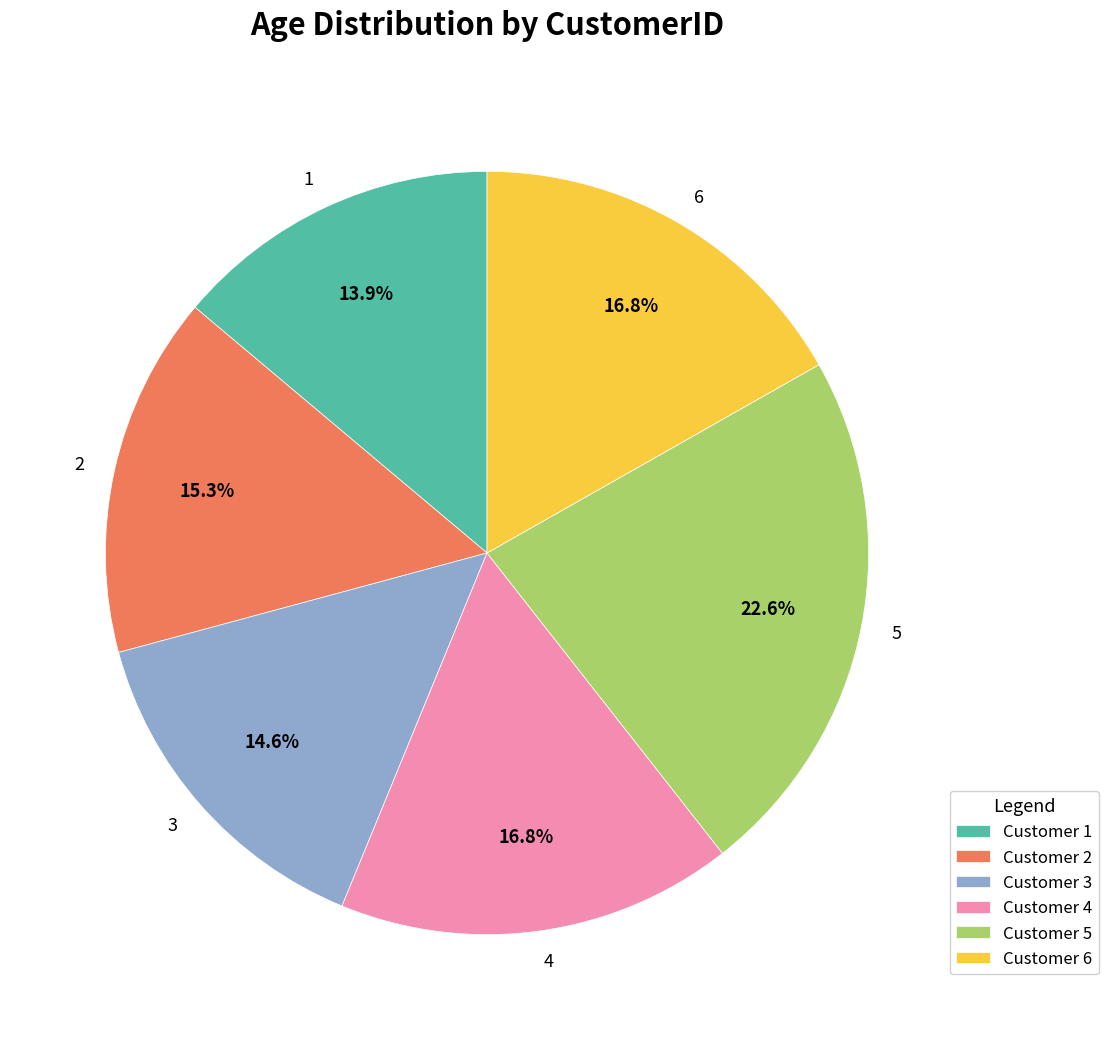

Count the number of slices in the pie.

6